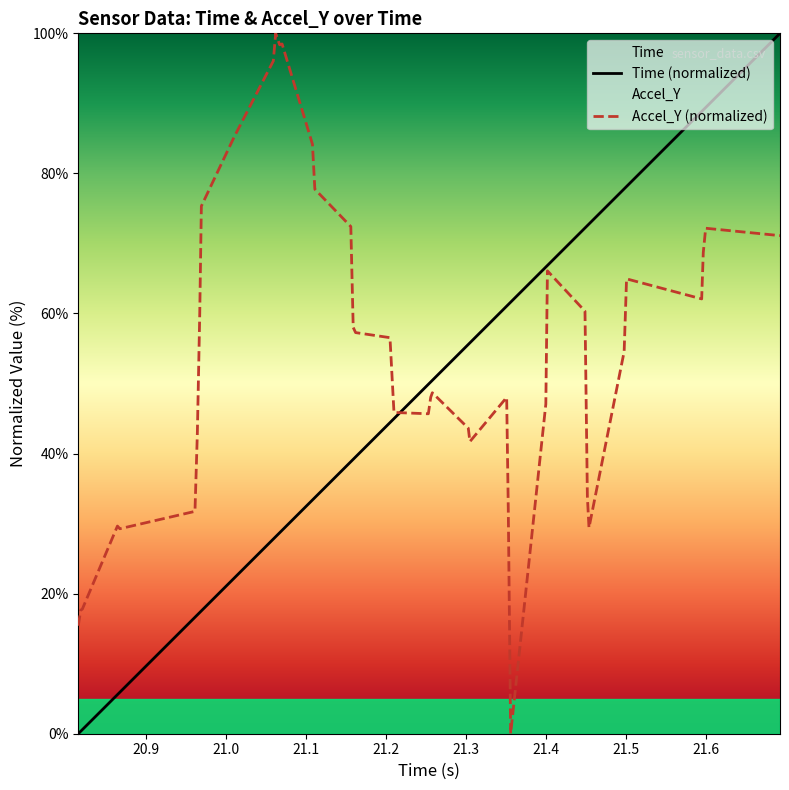

Reading left to right, extract all data points from this chart.

Time: 20.815=0.0	20.818=0.3	20.82=0.6	20.864=5.6	20.867=5.9	20.961=16.6	20.964=17.0	20.967=17.3	20.969=17.5	21.01=22.2	21.059=27.8	21.062=28.1	21.067=28.7	21.07=29.0	21.108=33.4	21.111=33.7	21.156=38.8	21.159=39.2	21.162=39.5	21.205=44.4	21.21=45.0	21.253=49.9	21.256=50.2	21.258=50.5	21.303=55.6	21.305=55.8	21.351=61.0	21.353=61.3	21.356=61.6	21.4=66.6	21.402=66.9	21.449=72.2	21.452=72.6	21.454=72.8	21.498=77.8	21.501=78.1	21.595=88.8	21.597=89.1	21.6=89.4	21.693=100.0
Accel_Y: 20.815=15.4	20.818=17.6	20.82=17.8	20.864=29.6	20.867=29.3	20.961=31.7	20.964=43.0	20.967=60.1	20.969=75.3	21.01=85.2	21.059=96.0	21.062=100.0	21.067=98.4	21.07=98.5	21.108=84.2	21.111=77.7	21.156=72.4	21.159=58.0	21.162=57.3	21.205=56.5	21.21=45.9	21.253=45.7	21.256=48.0	21.258=48.7	21.303=43.6	21.305=41.7	21.351=48.0	21.353=32.2	21.356=0.0	21.4=47.1	21.402=66.1	21.449=60.3	21.452=33.8	21.454=29.4	21.498=54.6	21.501=64.9	21.595=62.1	21.597=68.7	21.6=72.2	21.693=71.1